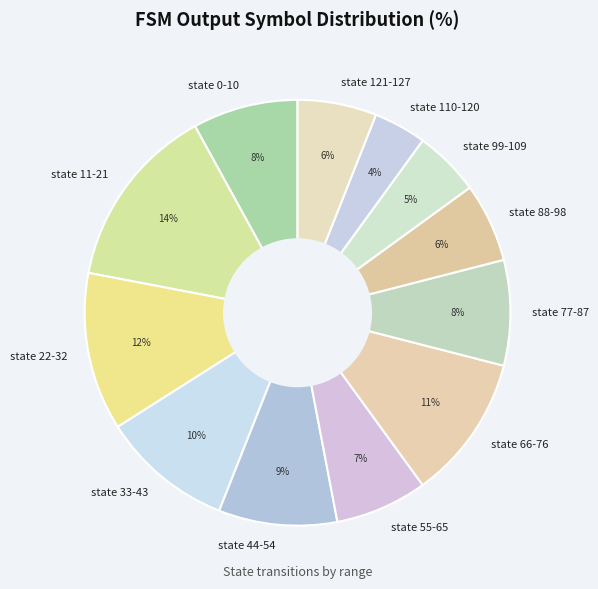

Is the sum of state 121-127 and state 44-54 greater than half?

No